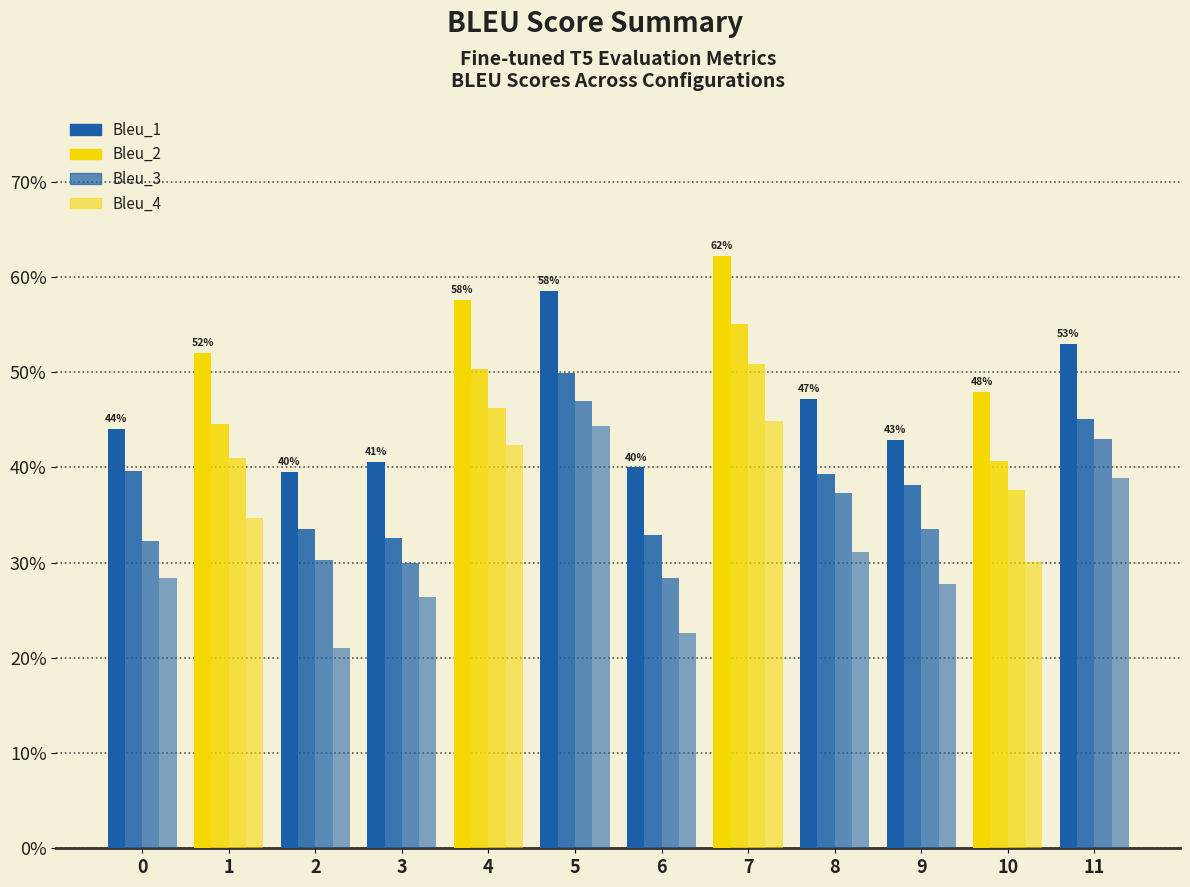

Reading right to left, extract all data points from this chart.

Bleu_1: 11=0.5	10=0.5	9=0.4	8=0.5	7=0.6	6=0.4	5=0.6	4=0.6	3=0.4	2=0.4	1=0.5	0=0.4
Bleu_2: 11=0.5	10=0.4	9=0.4	8=0.4	7=0.6	6=0.3	5=0.5	4=0.5	3=0.3	2=0.3	1=0.4	0=0.4
Bleu_3: 11=0.4	10=0.4	9=0.3	8=0.4	7=0.5	6=0.3	5=0.5	4=0.5	3=0.3	2=0.3	1=0.4	0=0.3
Bleu_4: 11=0.4	10=0.3	9=0.3	8=0.3	7=0.4	6=0.2	5=0.4	4=0.4	3=0.3	2=0.2	1=0.3	0=0.3